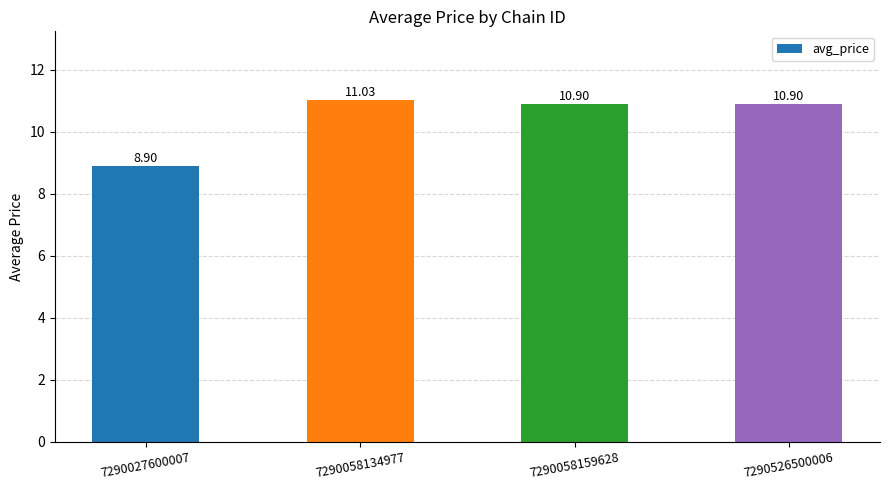

What is the average value?

10.4